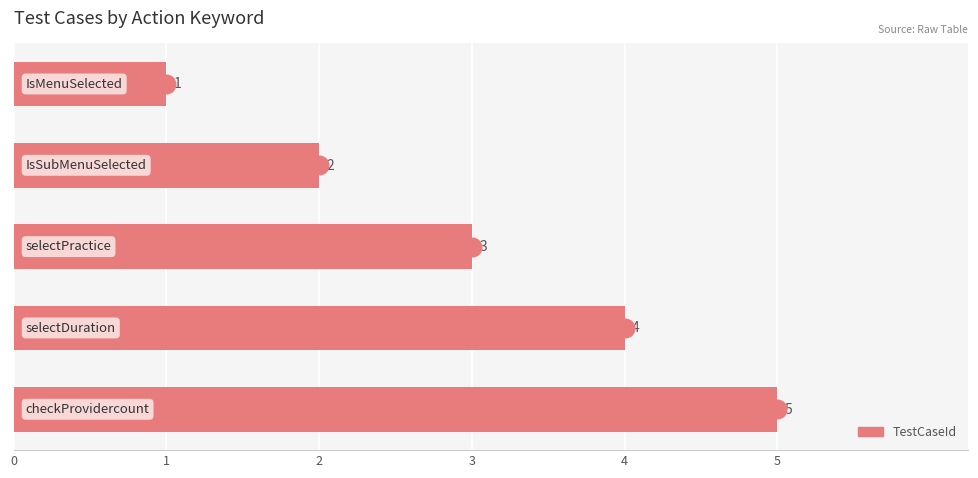

What is the change in value from 1 to 4?

+3